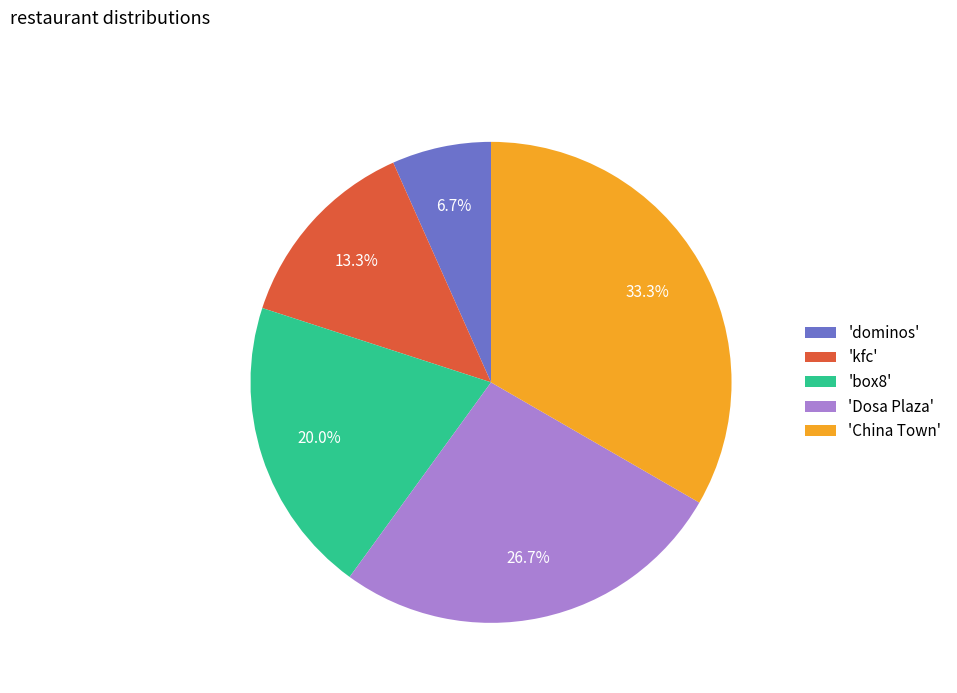

What is the total percentage of 'box8' and 'kfc'?

33.3%